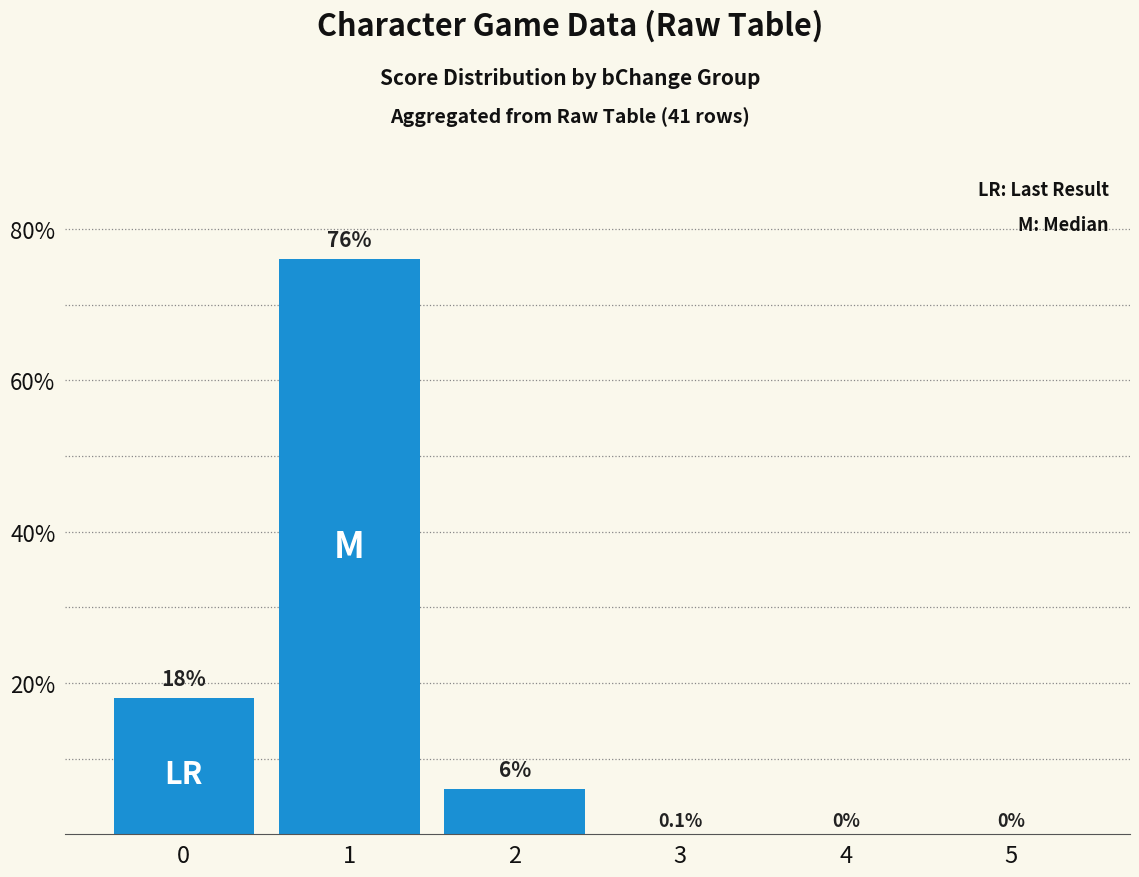

What is the sum of the values at 2 and 0?

24.0